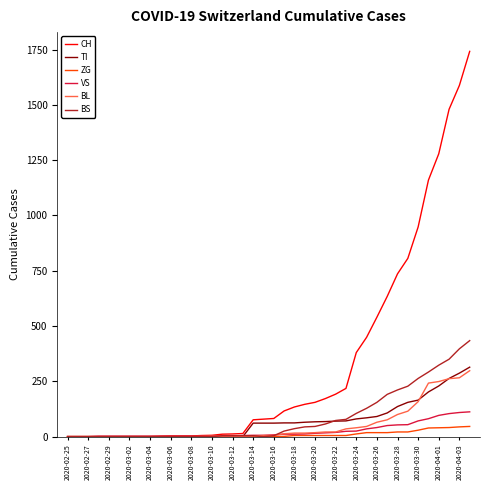

What is the maximum value shown in the chart?

1742